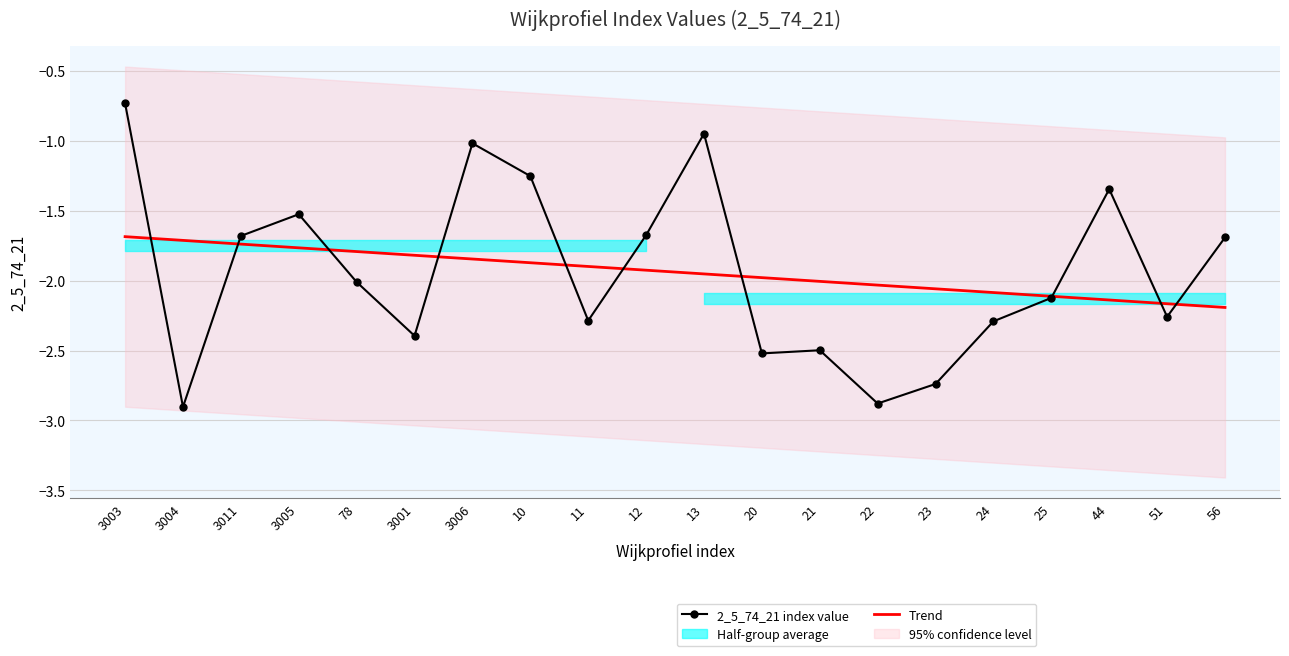

Is it true that Trend equals -2.0 at 20?

True